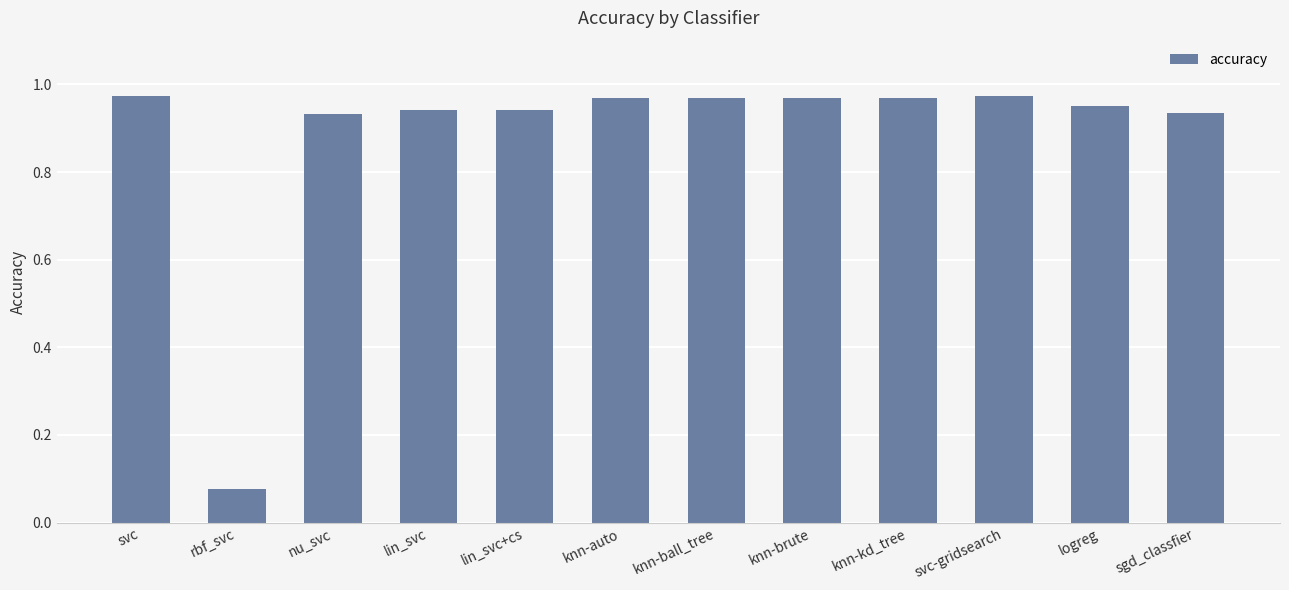

Does the chart contain any negative values?

No